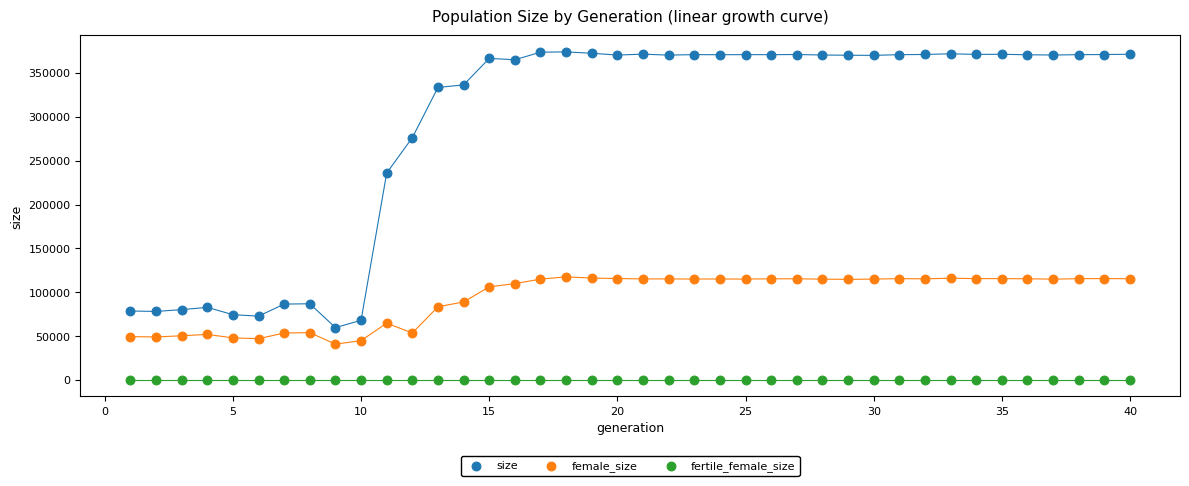

Which series contains the lowest Y value?

fertile_female_size